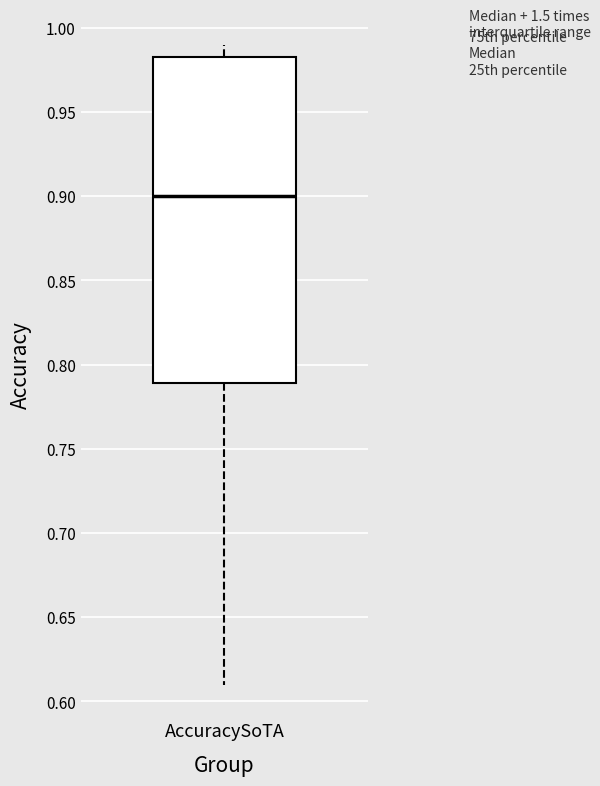

Transcribe this box plot: give where the median line is, the range the box spans, and where the two whiskers end, as read against the y-axis. The values are not printed on the chart, so give them approximately, as read against the axis.

median 0.900, box 0.790 to 0.985, whiskers 0.610 to 0.990